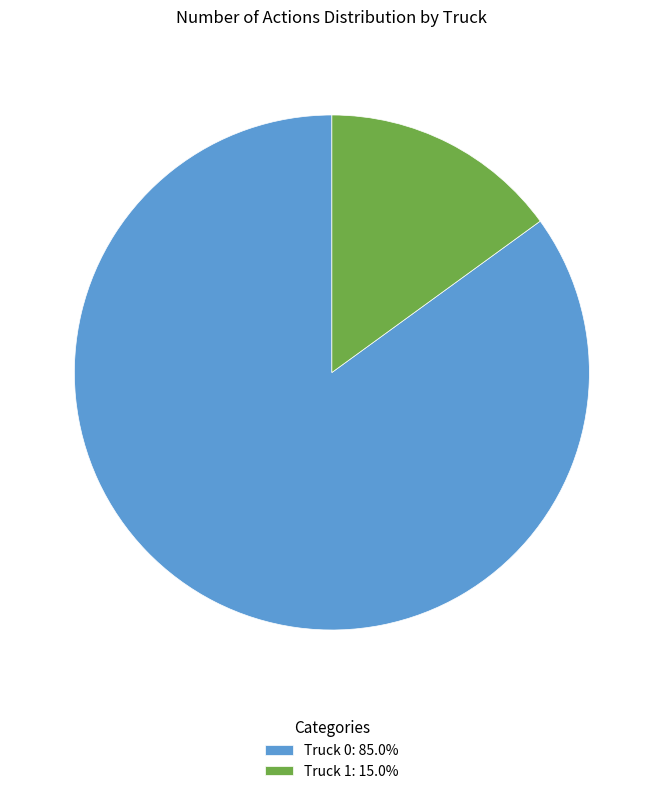

Do Truck 0: 85.0% and Truck 1: 15.0% together represent more than half of the pie?

Yes